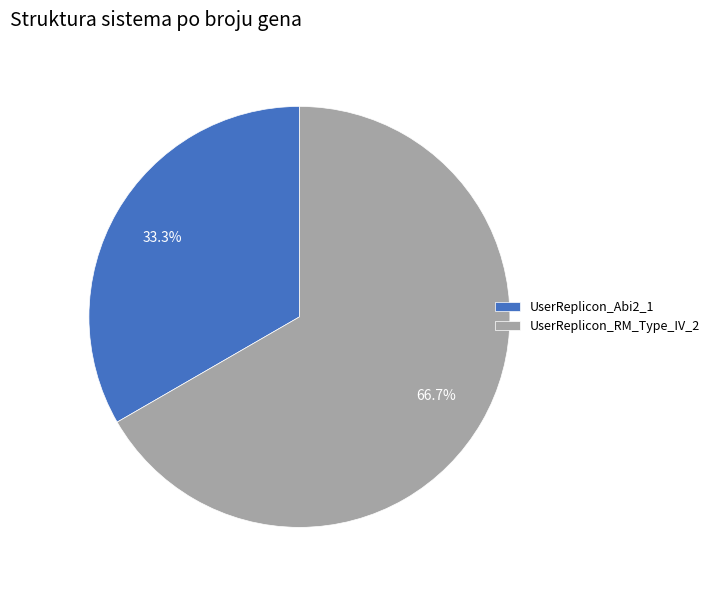

How many segments does this pie chart have?

2